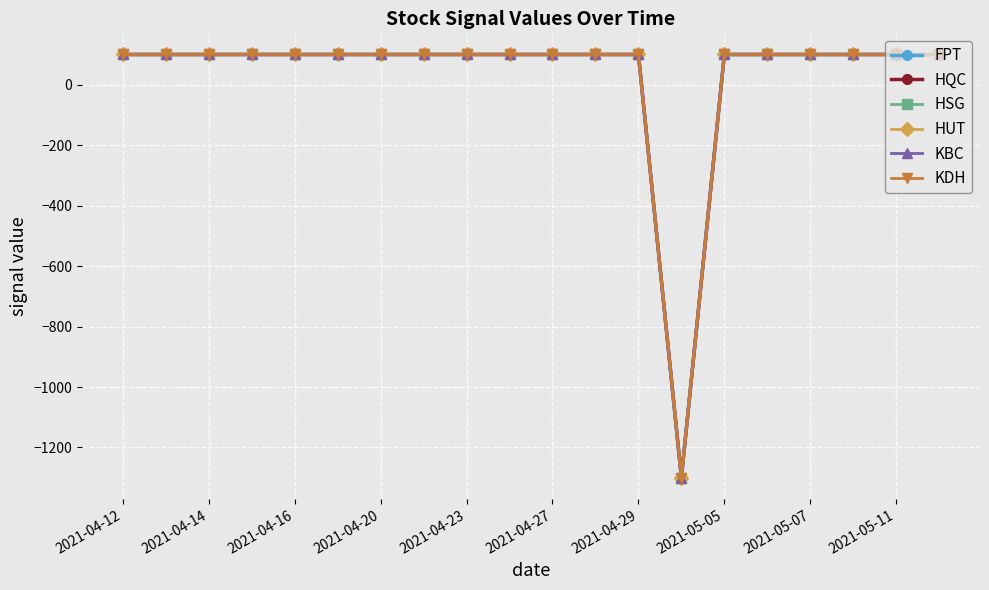

Does the chart have visible grid lines?

Yes